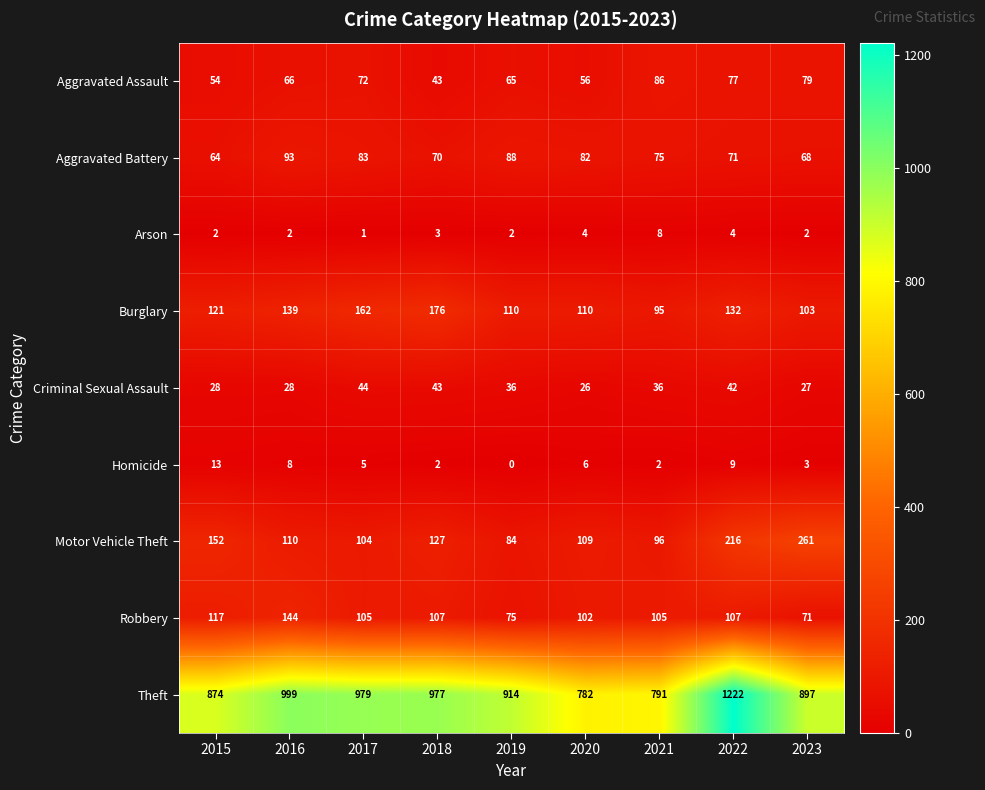

What is the sum of all Criminal Sexual Assault values?

310